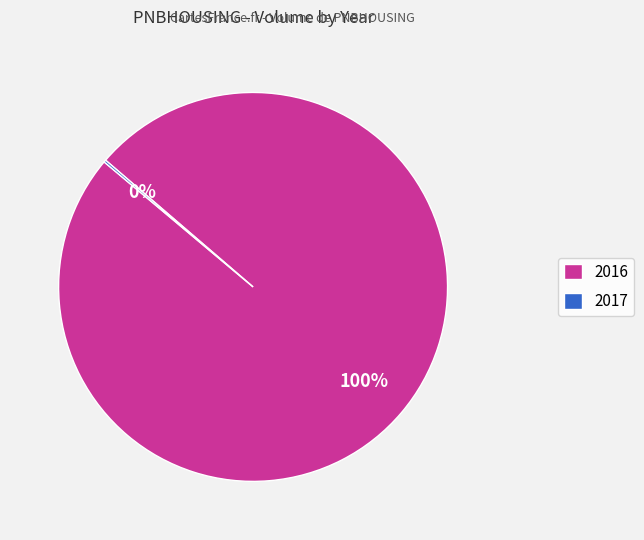

Does any single category account for the majority?

Yes